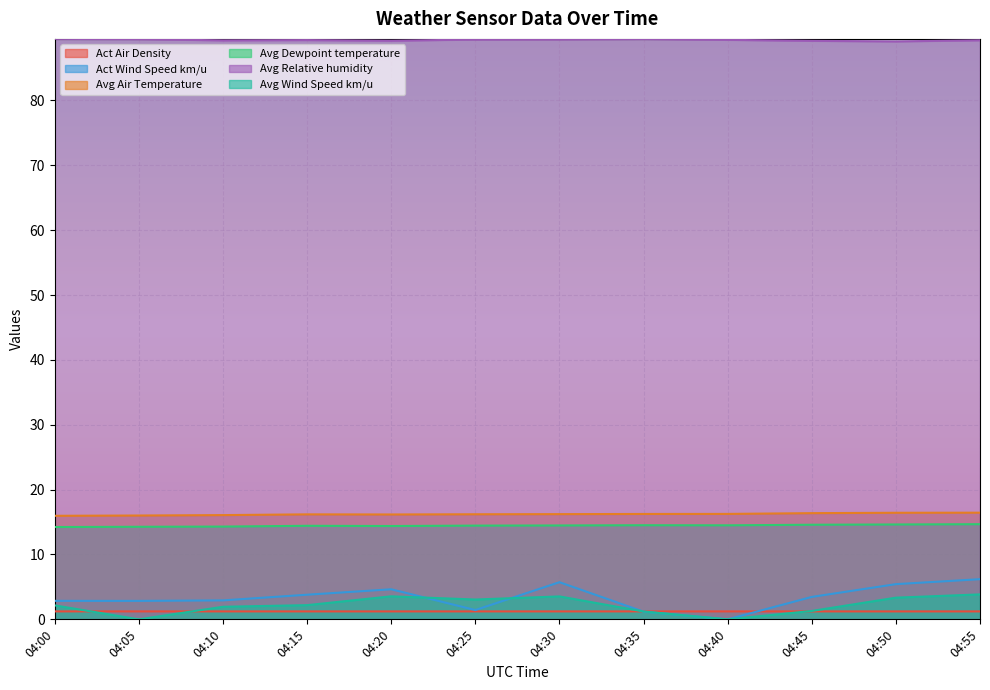

How many data points in Avg Air Temperature are above 16?

11